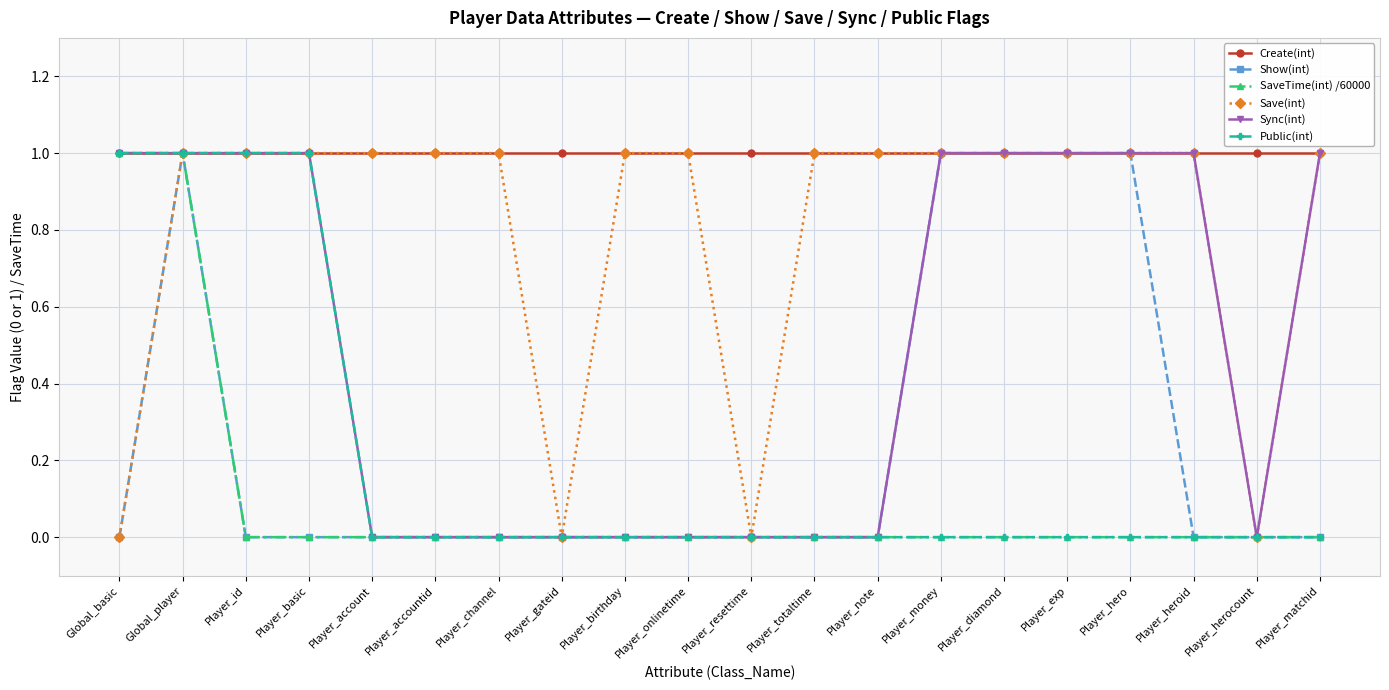

What is the value of the Sync(int) point at the 3rd from the left?

1